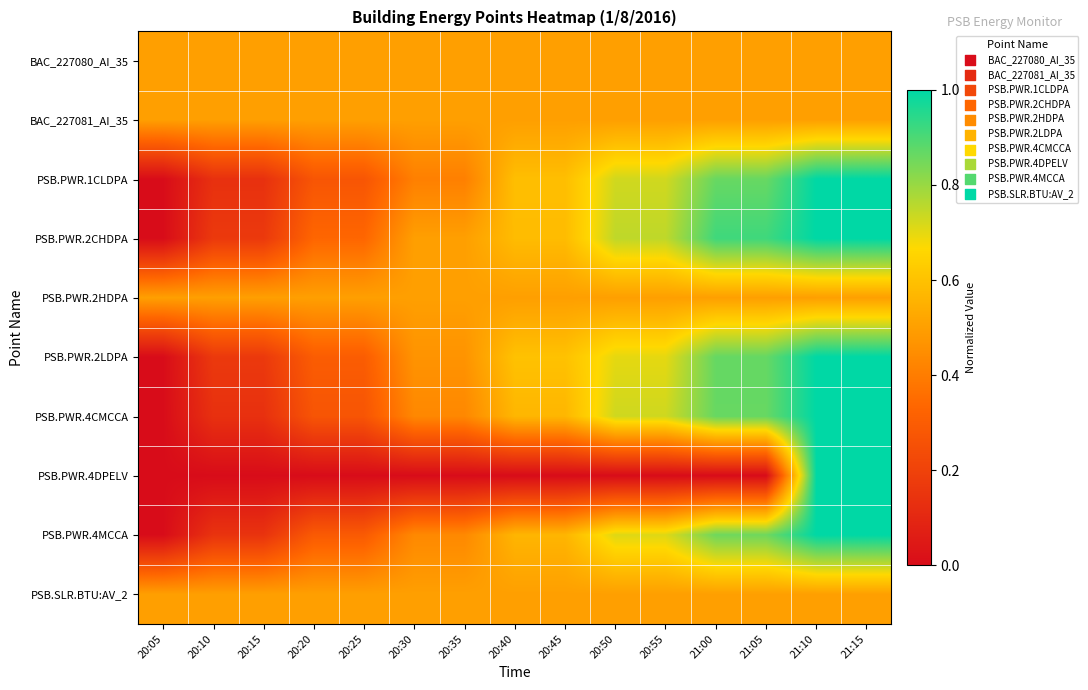

Reading right to left, extract all data points from this chart.

BAC_227080_AI_35: 21:15=0.5	21:10=0.5	21:05=0.5	21:00=0.5	20:55=0.5	20:50=0.5	20:45=0.5	20:40=0.5	20:35=0.5	20:30=0.5	20:25=0.5	20:20=0.5	20:15=0.5	20:10=0.5	20:05=0.5
BAC_227081_AI_35: 21:15=0.5	21:10=0.5	21:05=0.5	21:00=0.5	20:55=0.5	20:50=0.5	20:45=0.5	20:40=0.5	20:35=0.5	20:30=0.5	20:25=0.5	20:20=0.5	20:15=0.5	20:10=0.5	20:05=0.5
PSB.PWR.1CLDPA: 21:15=1.0	21:10=1.0	21:05=0.9	21:00=0.9	20:55=0.7	20:50=0.7	20:45=0.6	20:40=0.6	20:35=0.4	20:30=0.4	20:25=0.3	20:20=0.3	20:15=0.1	20:10=0.1	20:05=0.0
PSB.PWR.2CHDPA: 21:15=1.0	21:10=1.0	21:05=0.9	21:00=0.9	20:55=0.8	20:50=0.8	20:45=0.6	20:40=0.6	20:35=0.5	20:30=0.5	20:25=0.3	20:20=0.3	20:15=0.2	20:10=0.2	20:05=0.0
PSB.PWR.2HDPA: 21:15=0.5	21:10=0.5	21:05=0.5	21:00=0.5	20:55=0.5	20:50=0.5	20:45=0.5	20:40=0.5	20:35=0.5	20:30=0.5	20:25=0.5	20:20=0.5	20:15=0.5	20:10=0.5	20:05=0.5
PSB.PWR.2LDPA: 21:15=1.0	21:10=1.0	21:05=0.9	21:00=0.9	20:55=0.7	20:50=0.7	20:45=0.6	20:40=0.6	20:35=0.5	20:30=0.5	20:25=0.3	20:20=0.3	20:15=0.2	20:10=0.2	20:05=0.0
PSB.PWR.4CMCCA: 21:15=1.0	21:10=1.0	21:05=0.9	21:00=0.9	20:55=0.7	20:50=0.7	20:45=0.6	20:40=0.6	20:35=0.4	20:30=0.4	20:25=0.3	20:20=0.3	20:15=0.1	20:10=0.1	20:05=0.0
PSB.PWR.4DPELV: 21:15=1.0	21:10=1.0	21:05=0.0	21:00=0.0	20:55=0.0	20:50=0.0	20:45=0.0	20:40=0.0	20:35=0.0	20:30=0.0	20:25=0.0	20:20=0.0	20:15=0.0	20:10=0.0	20:05=0.0
PSB.PWR.4MCCA: 21:15=1.0	21:10=1.0	21:05=0.9	21:00=0.9	20:55=0.7	20:50=0.7	20:45=0.6	20:40=0.6	20:35=0.4	20:30=0.4	20:25=0.3	20:20=0.3	20:15=0.1	20:10=0.1	20:05=0.0
PSB.SLR.BTU:AV_2: 21:15=0.5	21:10=0.5	21:05=0.5	21:00=0.5	20:55=0.5	20:50=0.5	20:45=0.5	20:40=0.5	20:35=0.5	20:30=0.5	20:25=0.5	20:20=0.5	20:15=0.5	20:10=0.5	20:05=0.5